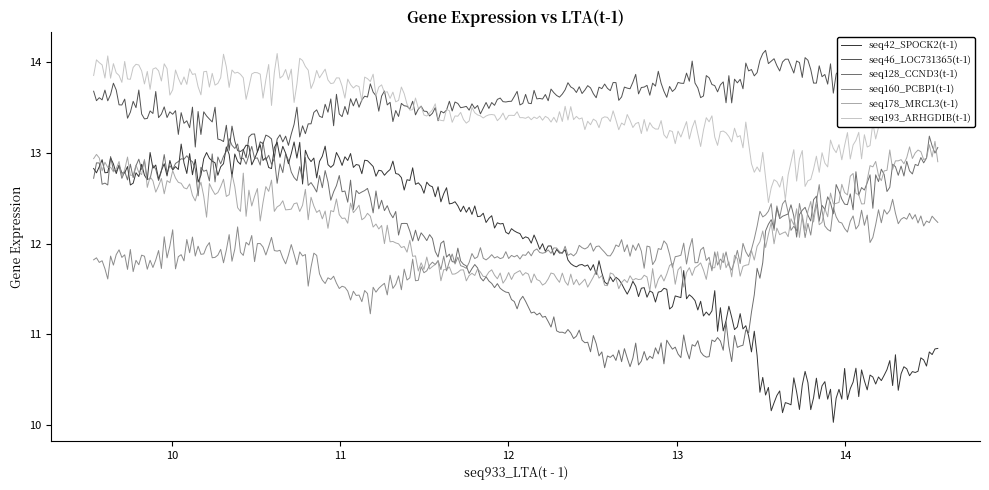

What are all the series names shown in the legend?

seq42_SPOCK2(t-1), seq46_LOC731365(t-1), seq128_CCND3(t-1), seq160_PCBP1(t-1), seq178_MRCL3(t-1), seq193_ARHGDIB(t-1)